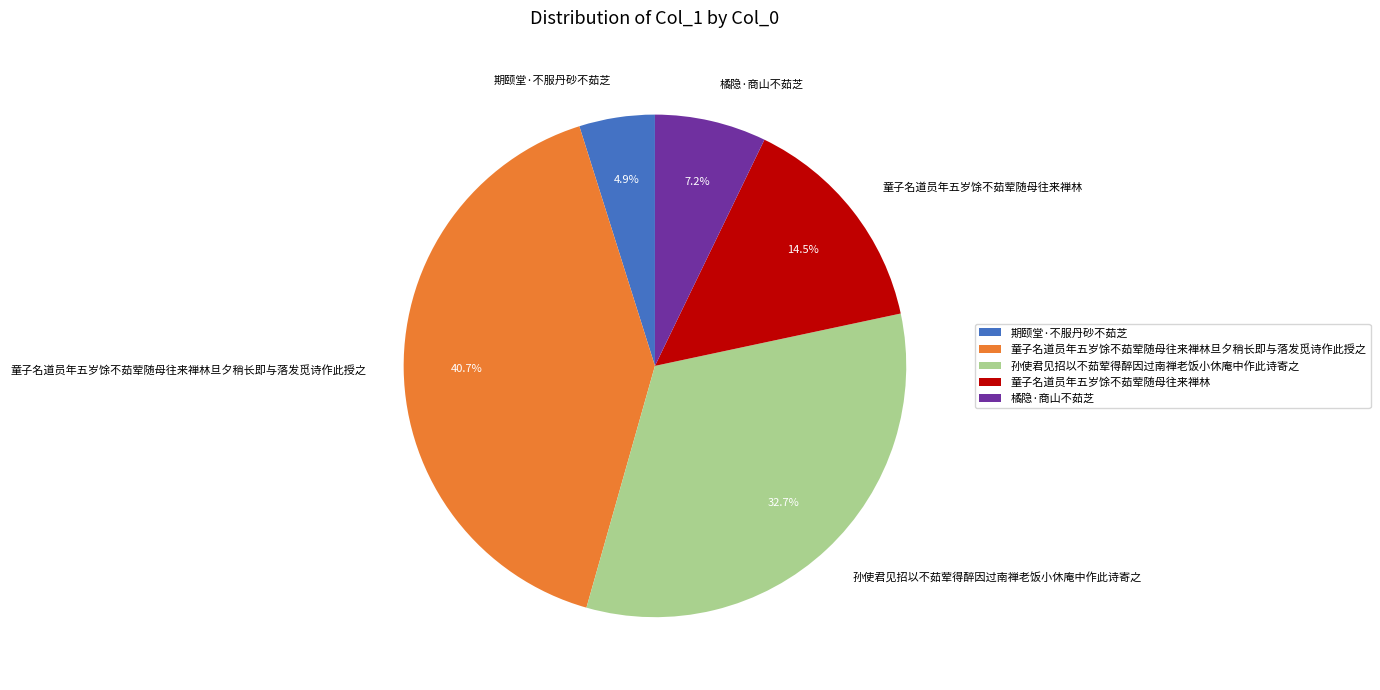

Is it true that 橘隐·商山不茹芝 is 16% of the pie?

False